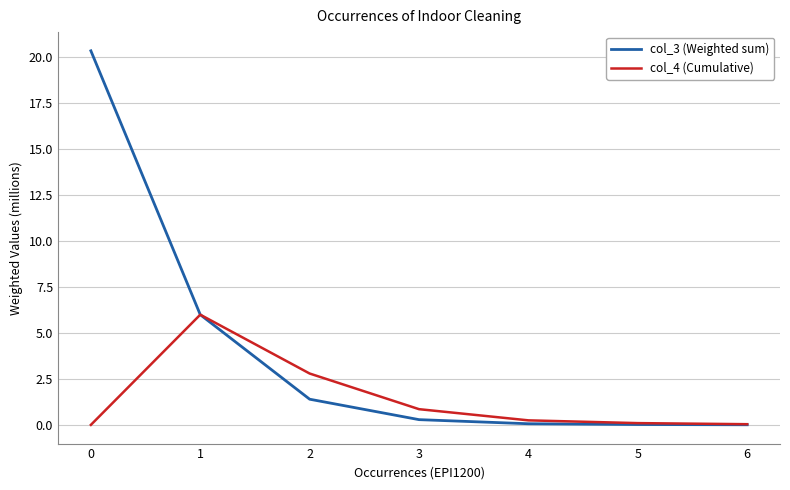

What is the maximum value for col_3 (Weighted sum)?

20.3